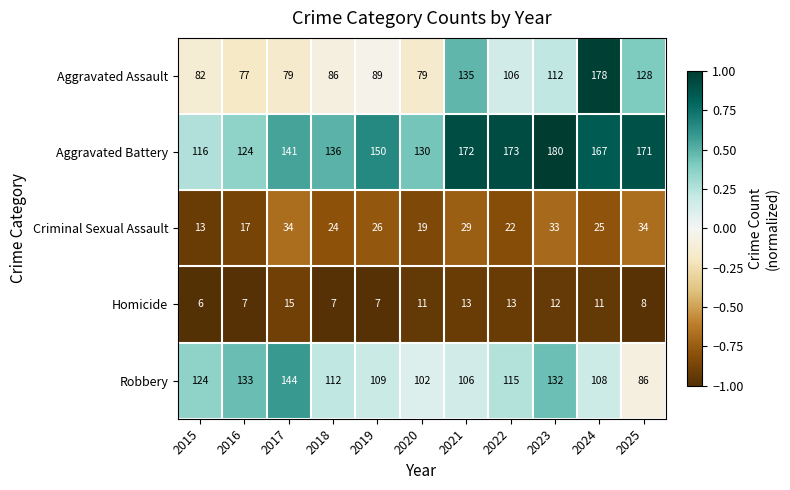

What is the maximum value for Robbery?

144